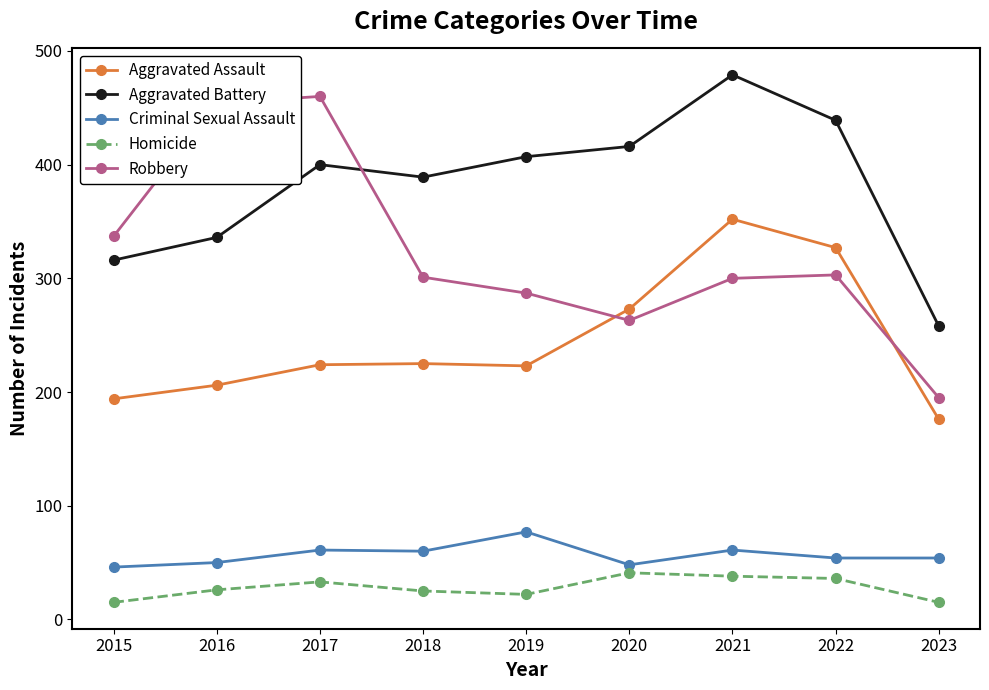

The Criminal Sexual Assault series shows 77 at 2019. True or false?

True